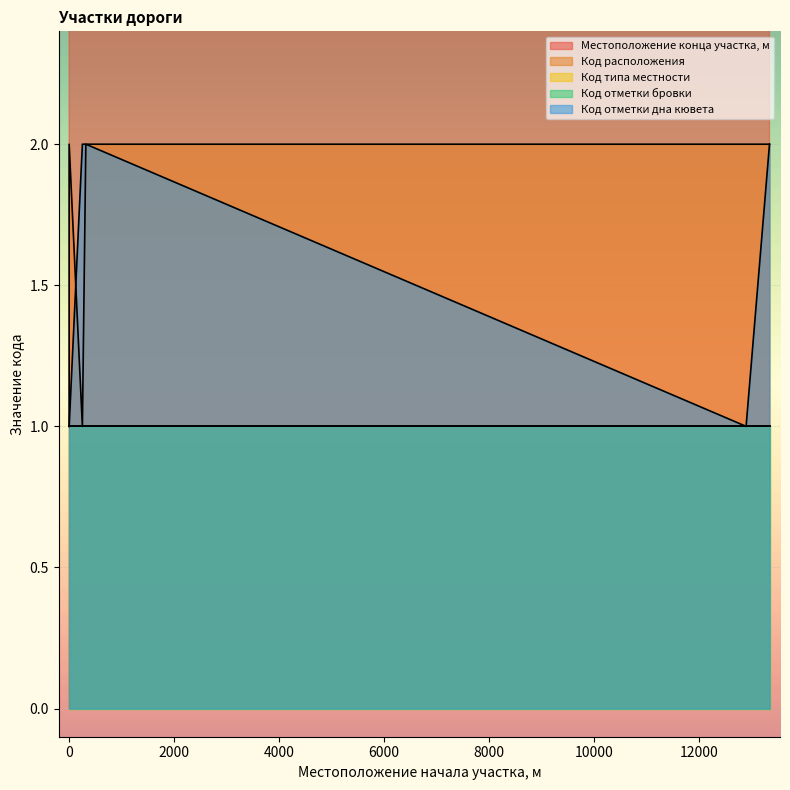

What are all the series names shown in the legend?

Местоположение конца участка, м, Код расположения, Код типа местности, Код отметки бровки, Код отметки дна кювета